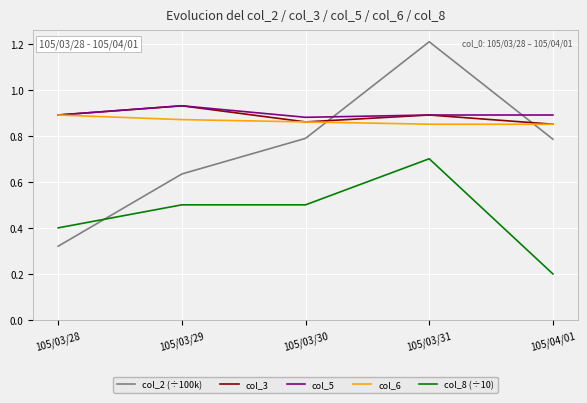

Which series ends up on top after the final intersection of col_2 (÷100k) and col_5?

col_5